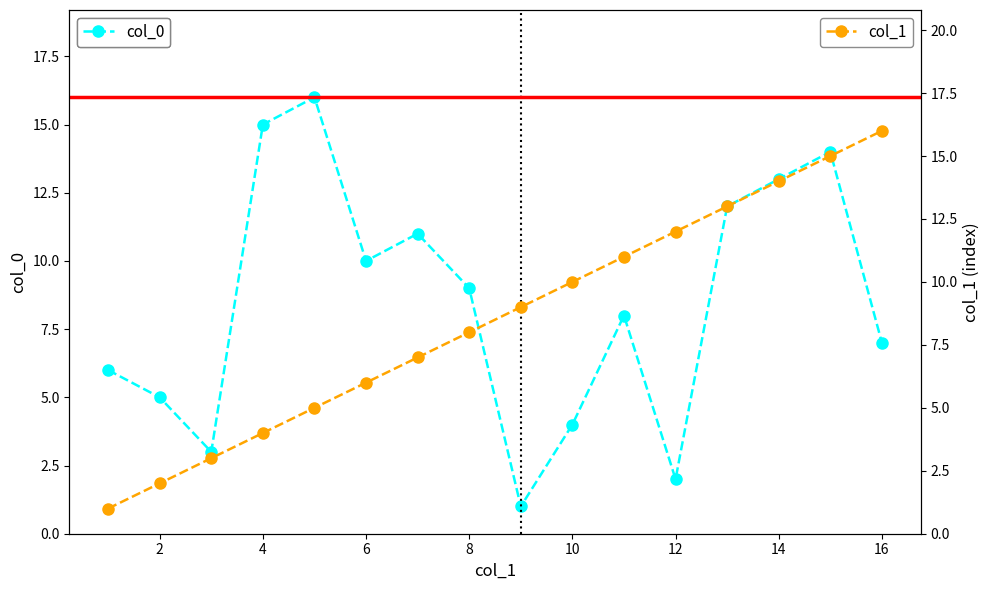

How many data points in col_0 are less than 9?

8